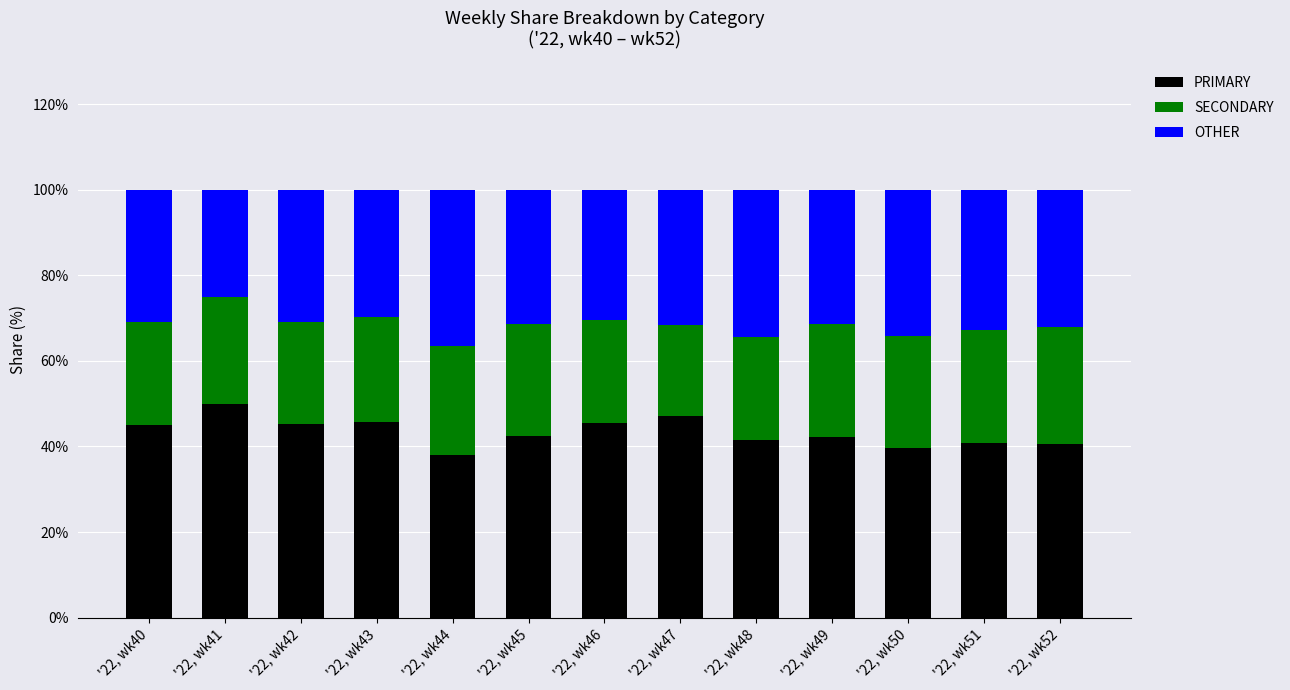

Are the bars grouped side by side (vs. stacked)?

No